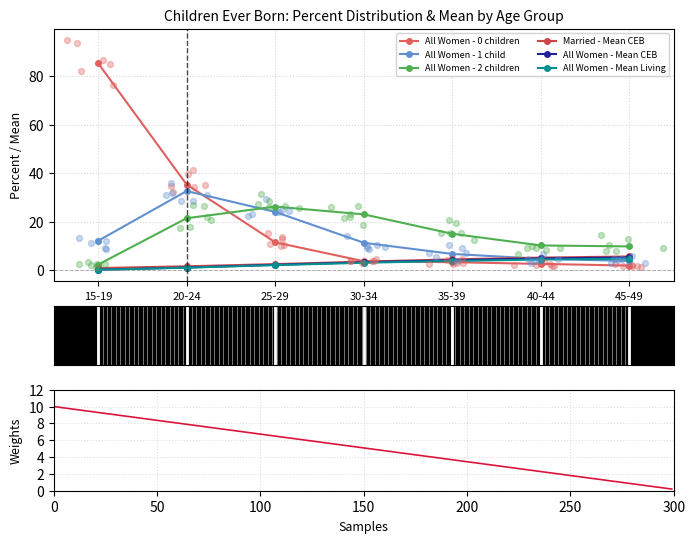

Which series reaches the maximum Y coordinate?

All Women - 0 children